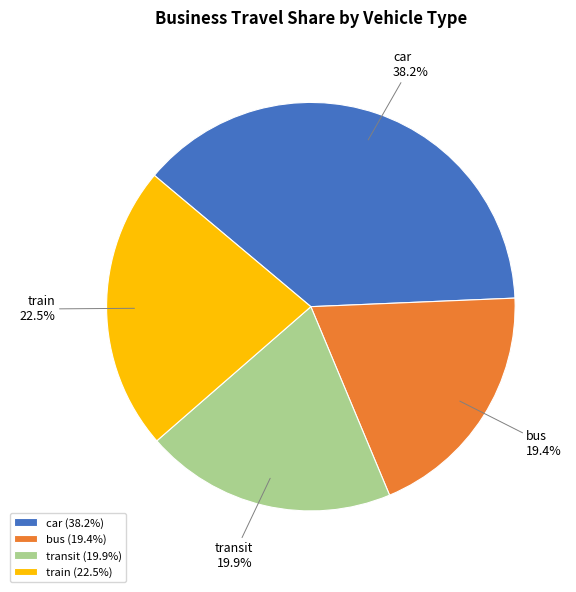

How many segments does this pie chart have?

4